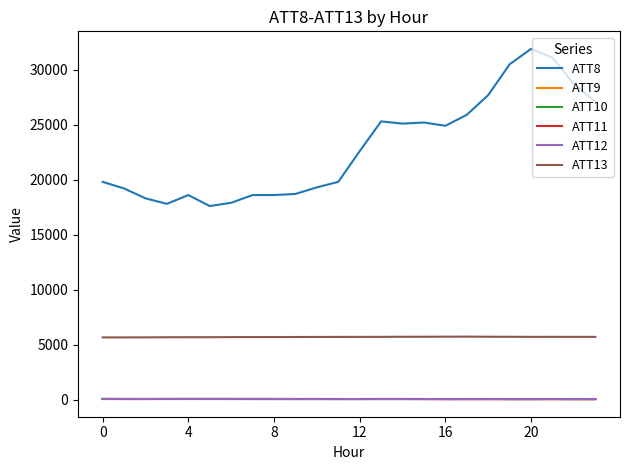

Which series ends up on top after the final intersection of ATT11 and ATT9?

ATT9